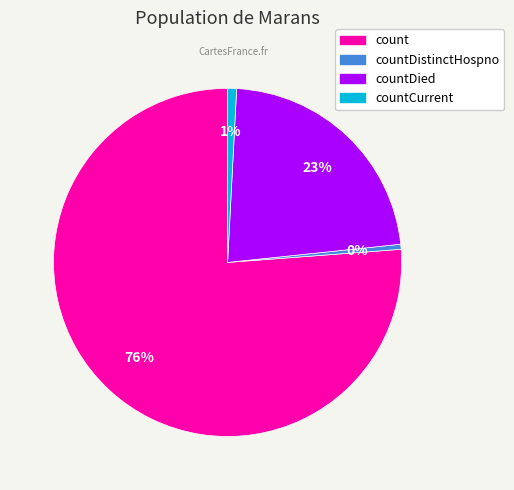

To the nearest percent, what is the difference between the largest and smallest slice percentages?

76%